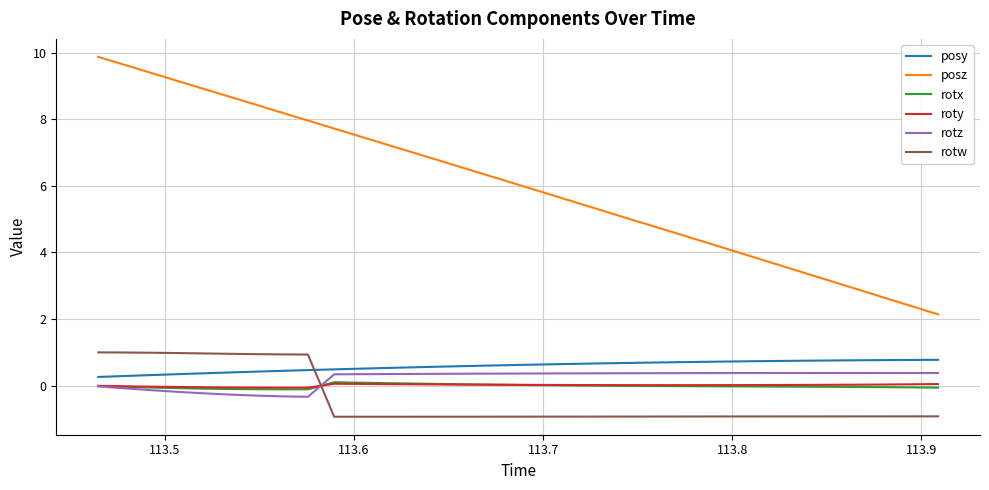

How many times do rotw and rotx cross each other?

1